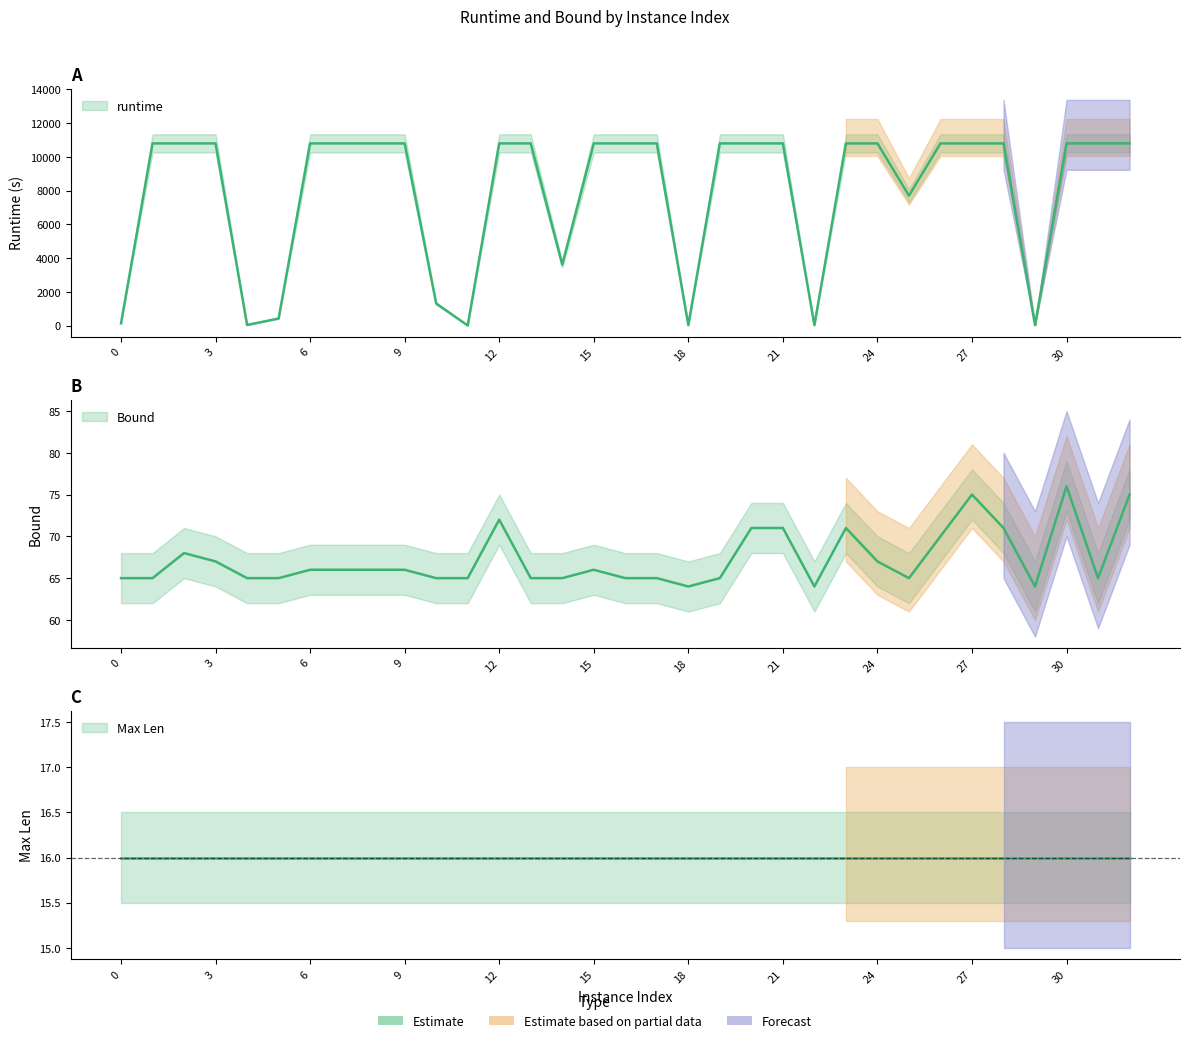

Between 6 and 25, which series saw the biggest shift?

runtime